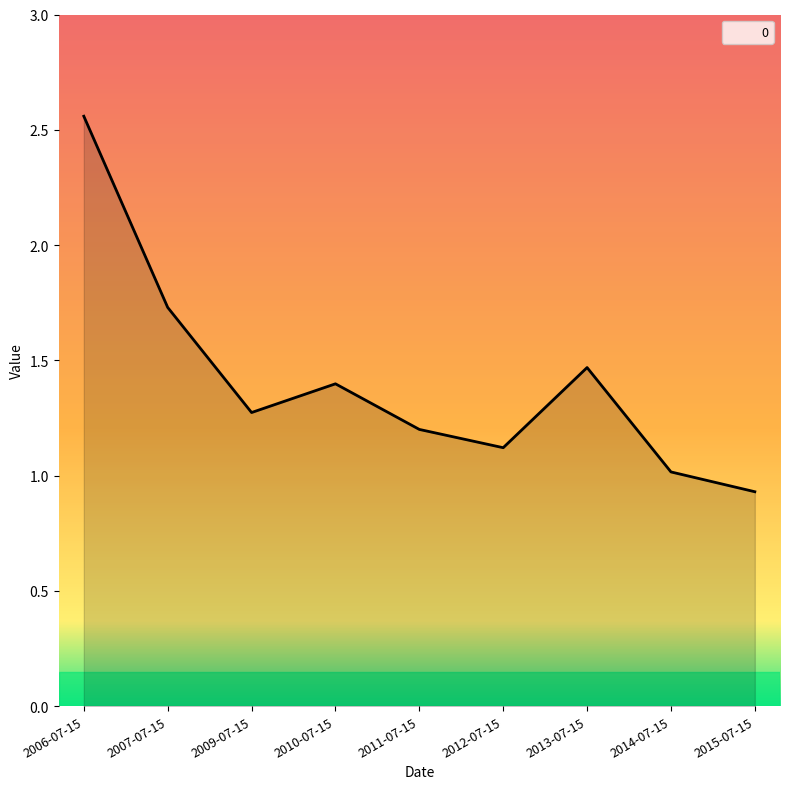

What value does the data have at 2014-07-15?

1.0